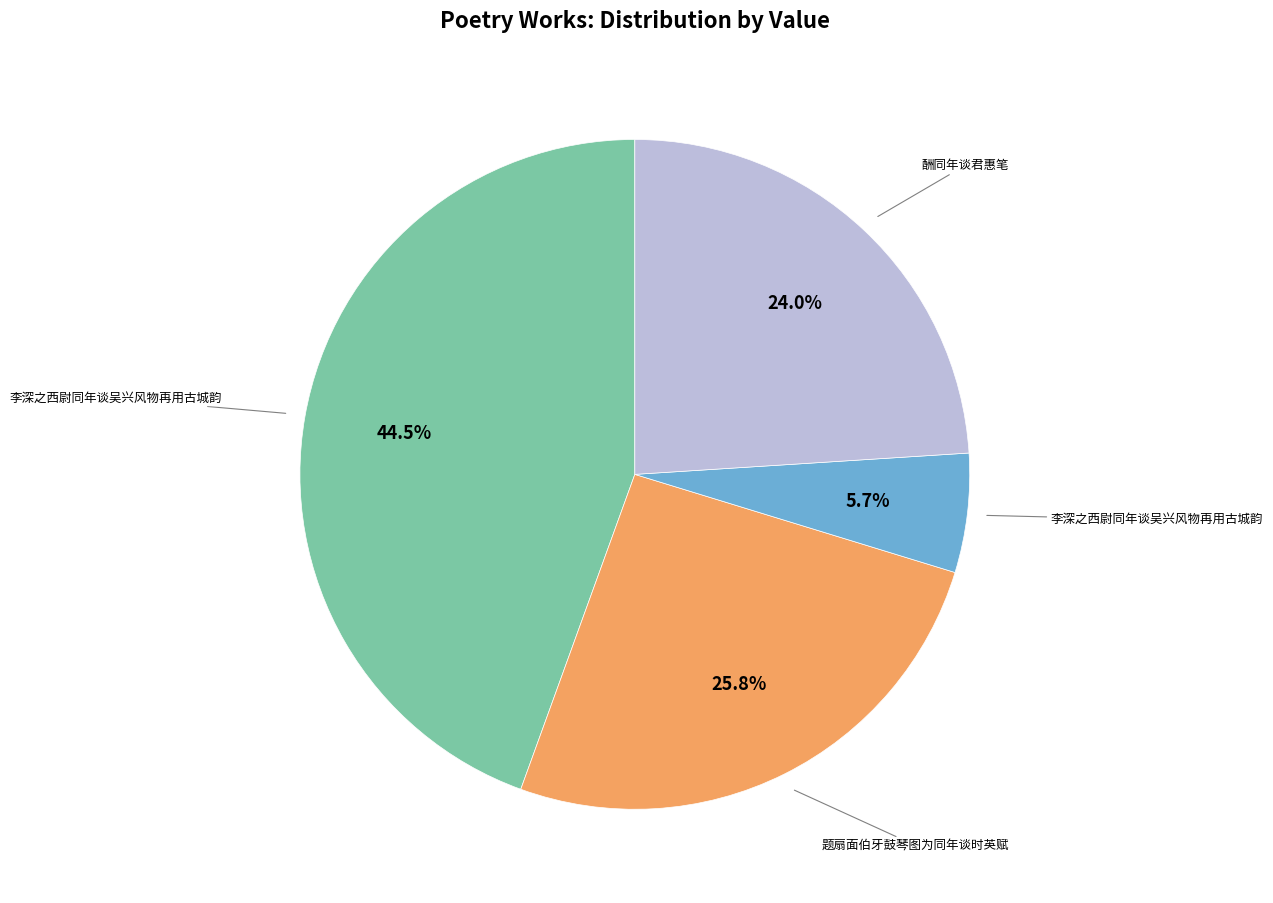

Is there a majority slice in this chart?

No